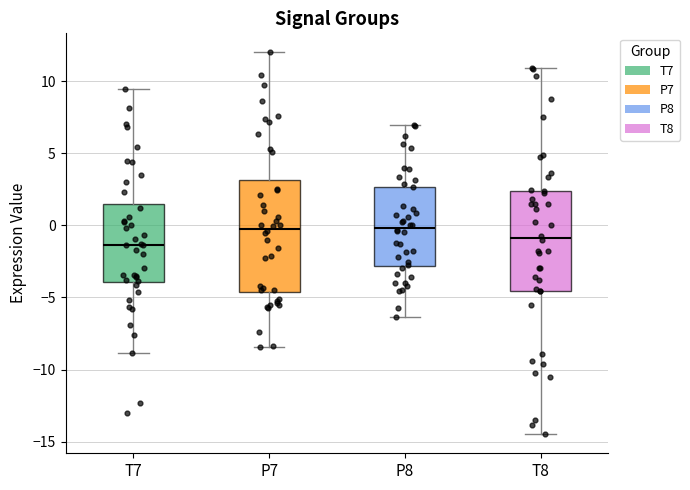

Reading left to right, read every box against the y-axis: the position of its median line, the range the box covers, and the ends of its whiskers. The values are not printed on the chart, so give them approximately, as read against the axis.

T7: median -1.5, box -4.0 to 1.5, whiskers -9.0 to 9.5
P7: median 0.0, box -4.5 to 3.0, whiskers -8.5 to 12.0
P8: median 0.0, box -3.0 to 2.5, whiskers -6.5 to 7.0
T8: median -1.0, box -4.5 to 2.5, whiskers -14.5 to 11.0